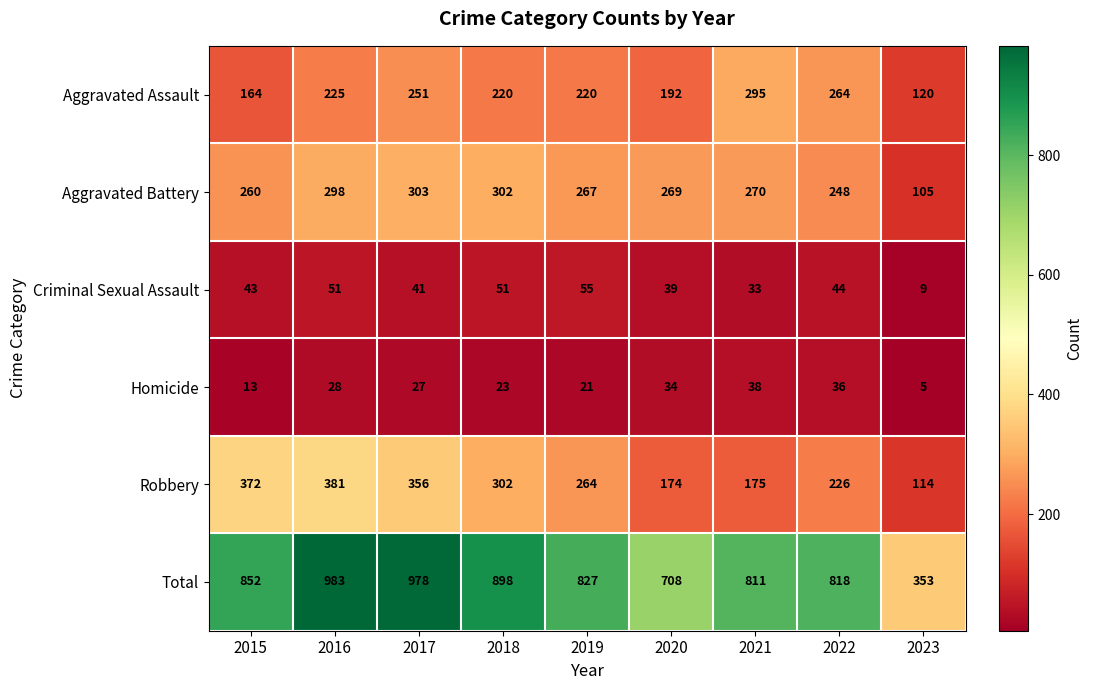

Is it true that Criminal Sexual Assault equals 51 at 2016?

True